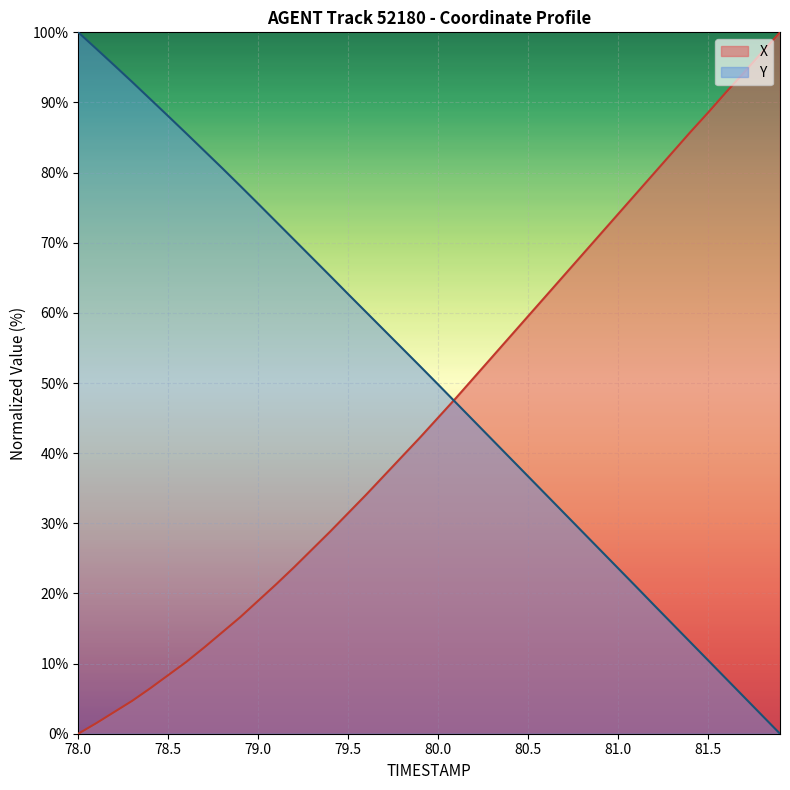

How many intersections are there between X and Y?

1